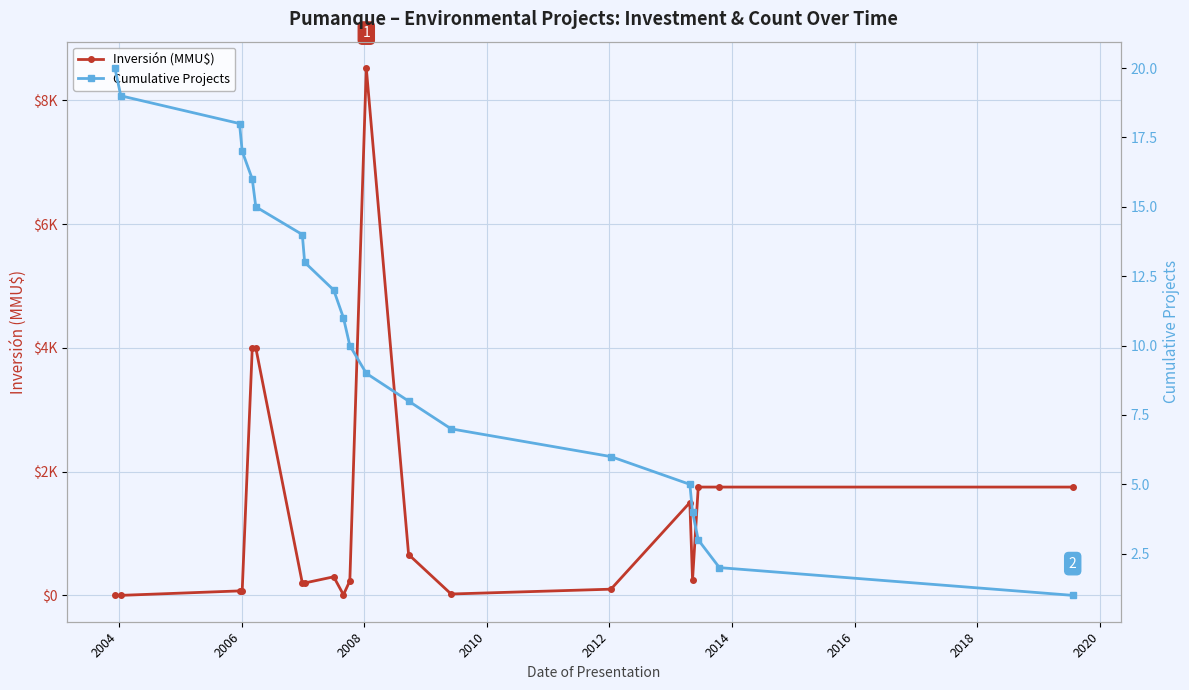

What is the difference between the maximum and second lowest values in the Inversión (MMU$) series?

8521